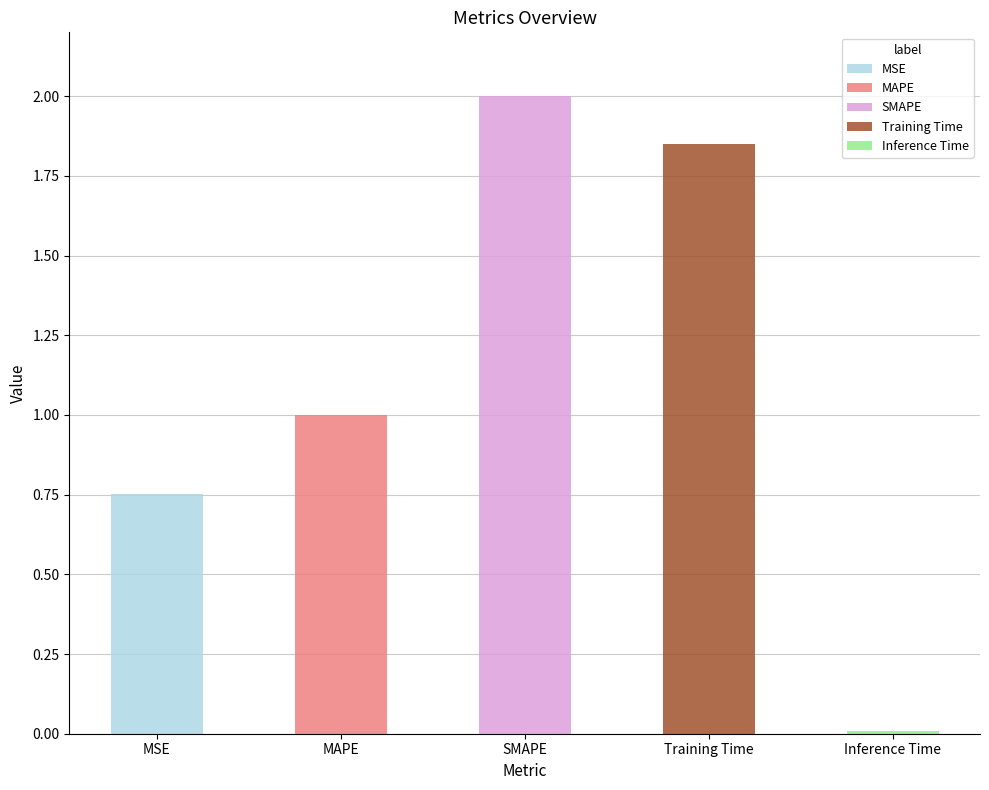

Which label corresponds to the smallest value in the chart?

Inference Time